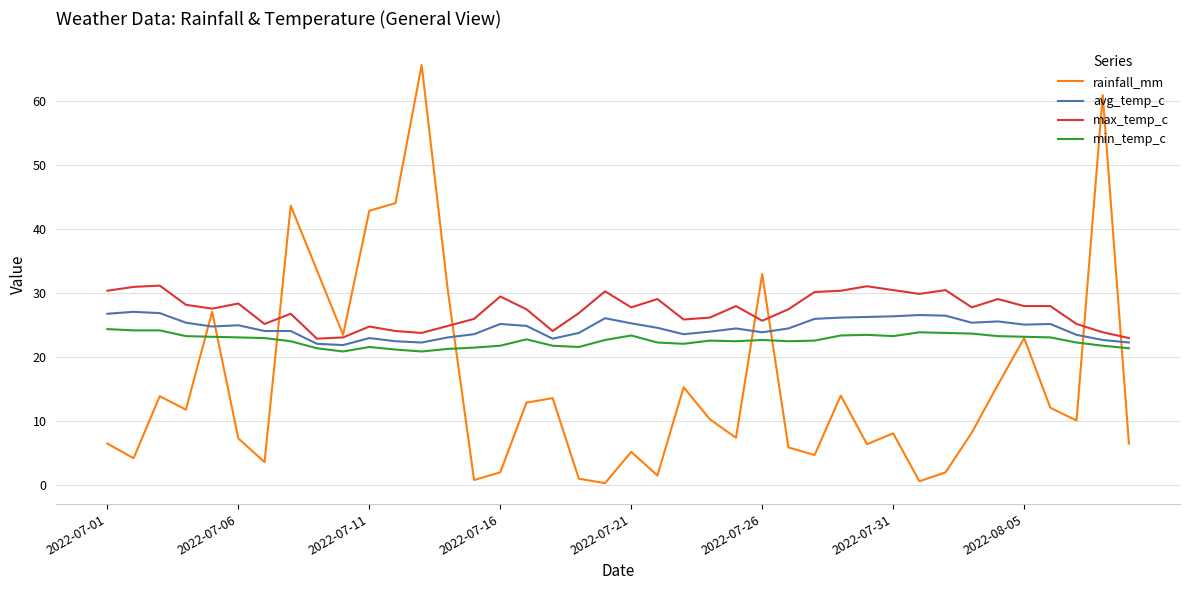

What is the lowest value of the min_temp_c series?

20.9